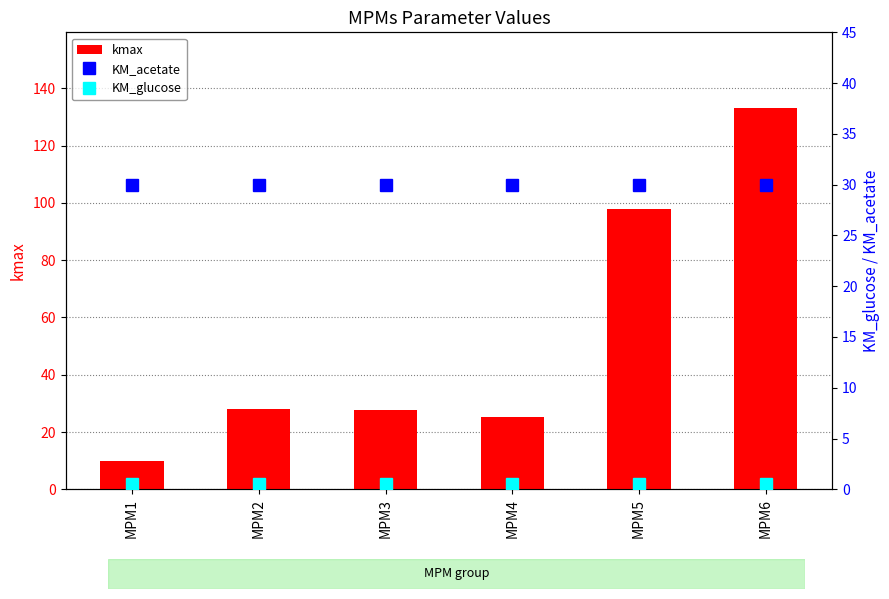

At how many categories does at least one series exceed 30?

2